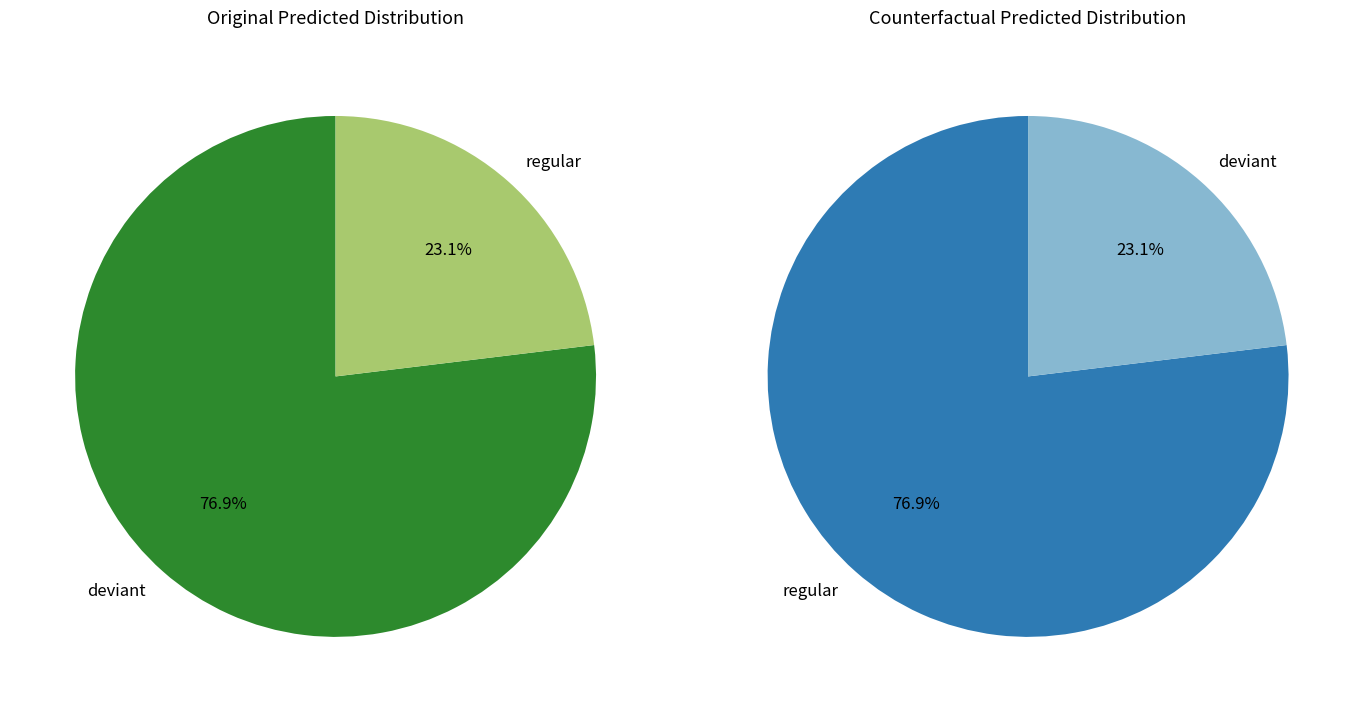

How many segments does this pie chart have?

2